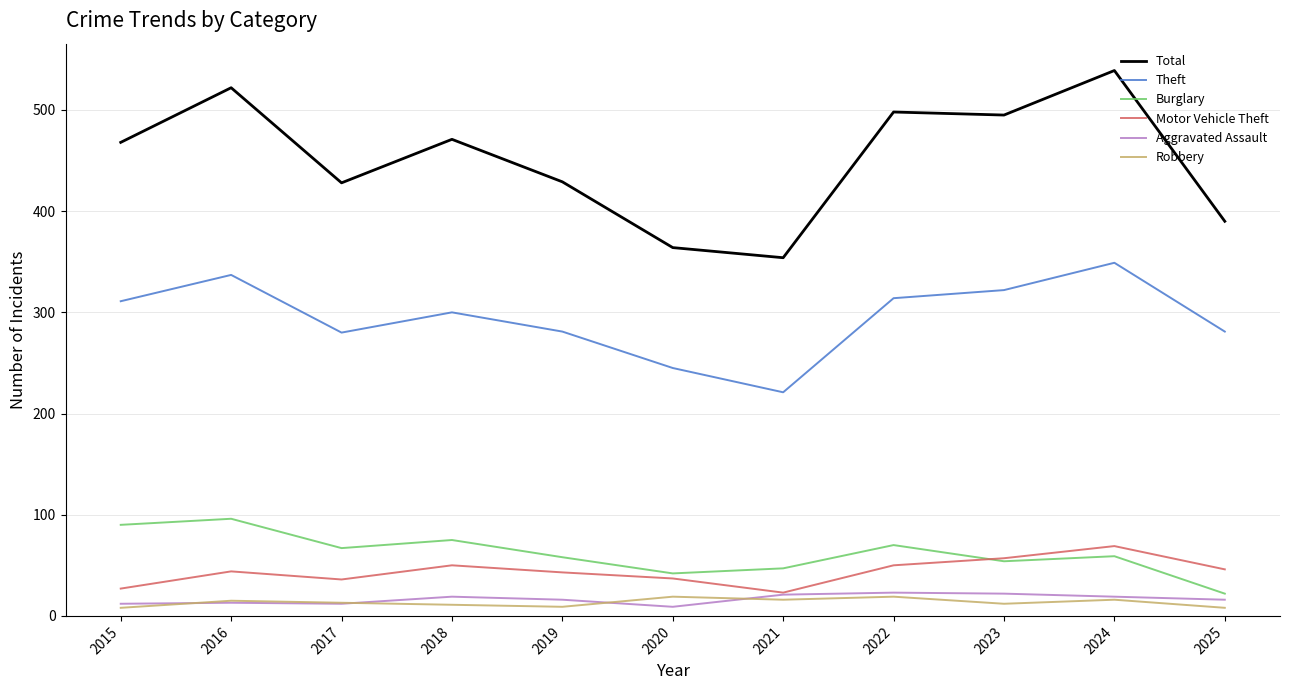

At which category does the chart reach its peak across all series?

2024